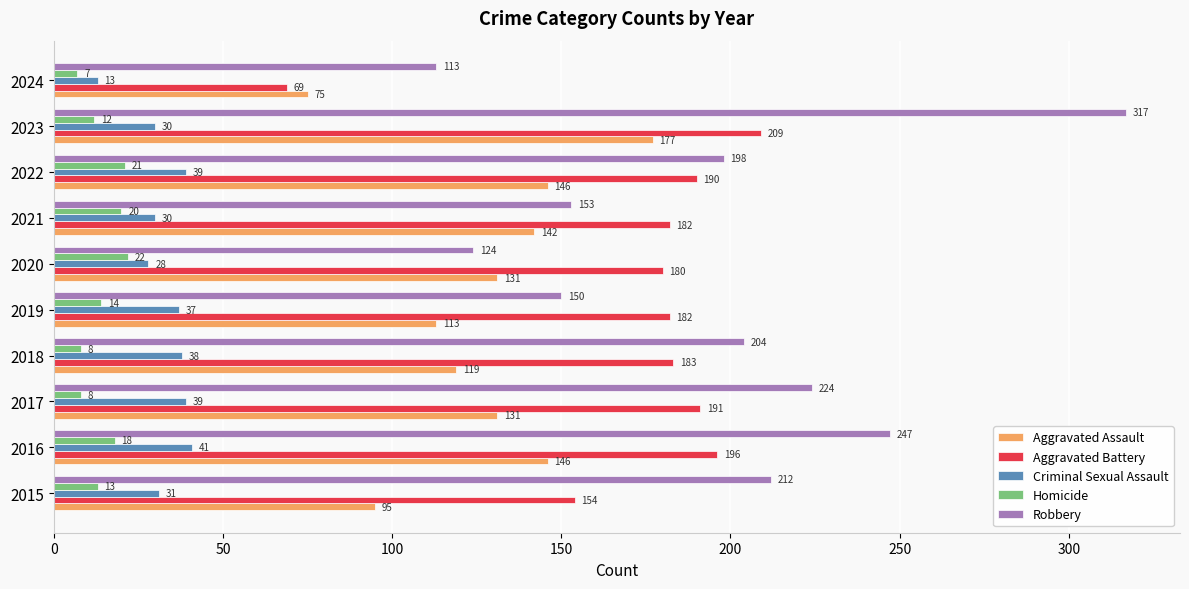

Read the Aggravated Assault value at 2017, to the nearest 5.

130